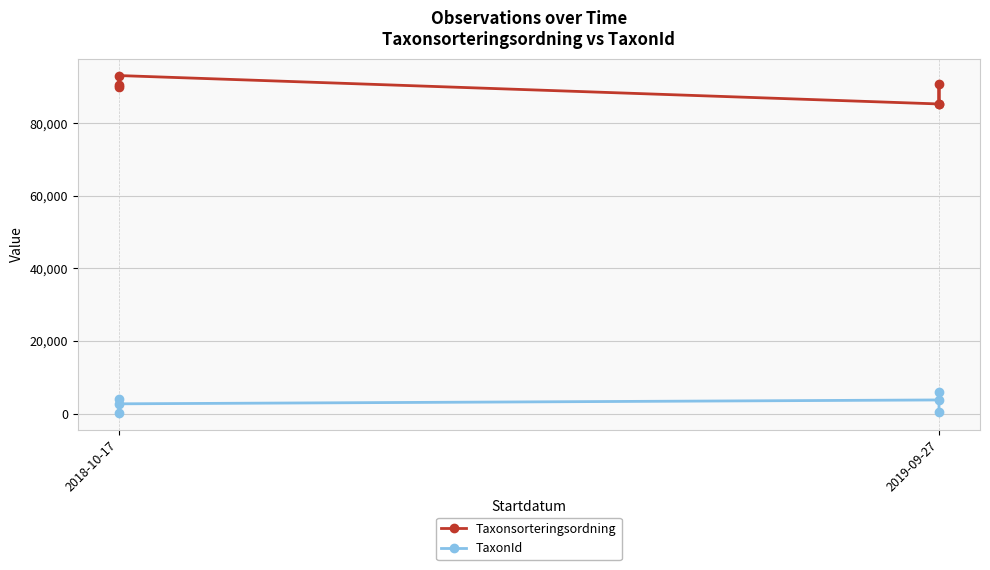

How many lines are shown in the chart?

2